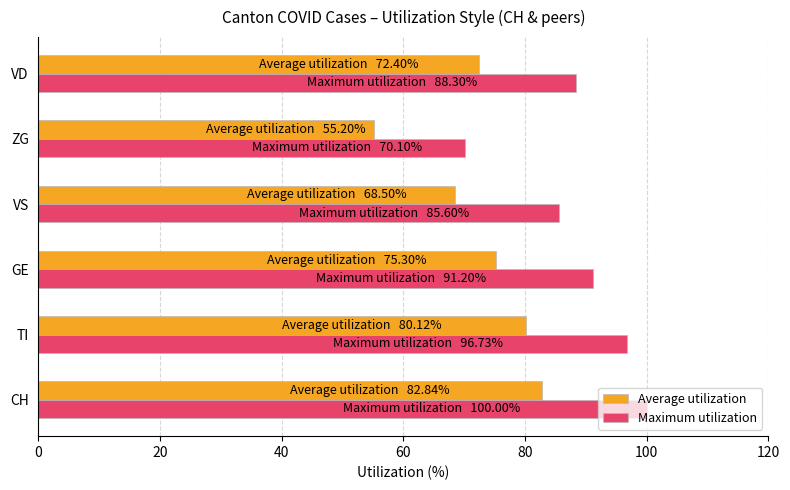

Count the number of data series in this chart.

2